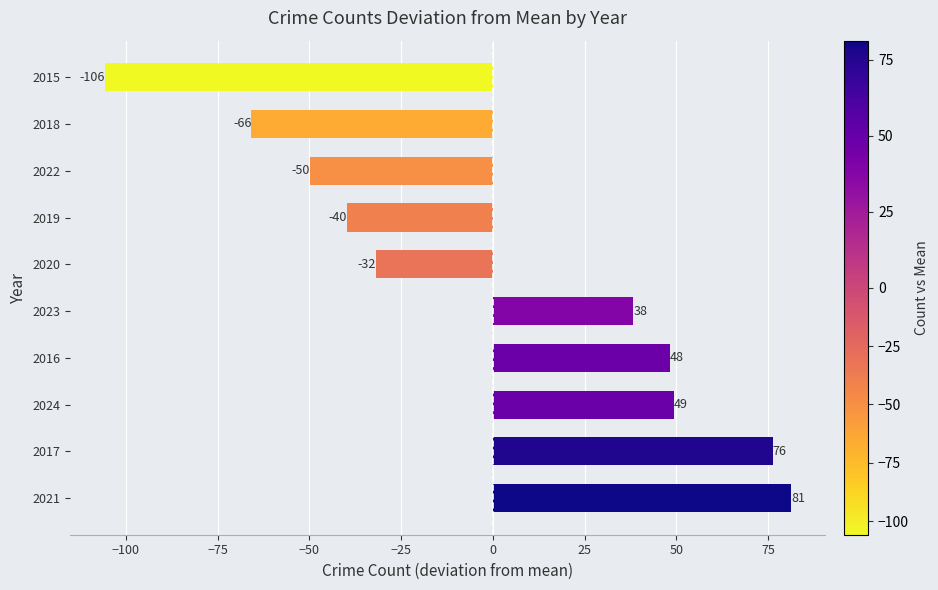

Are the bars grouped side by side (vs. stacked)?

No